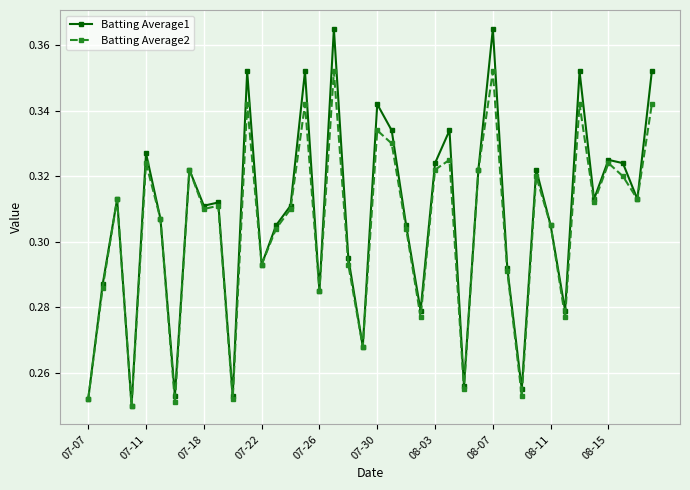

Does the chart have visible grid lines?

Yes